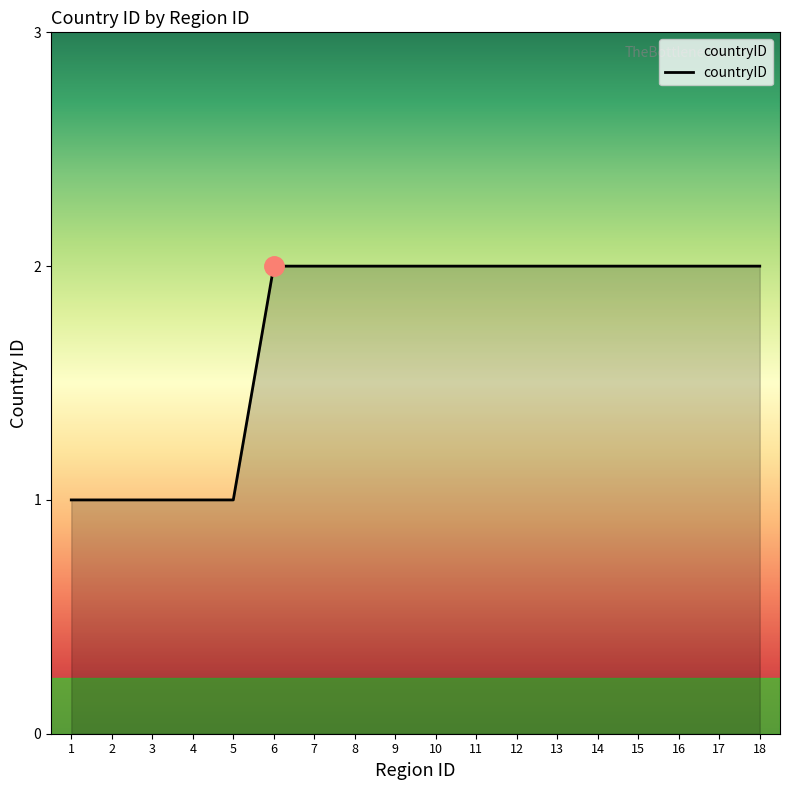

Is it true that the value at 18 is 1?

False